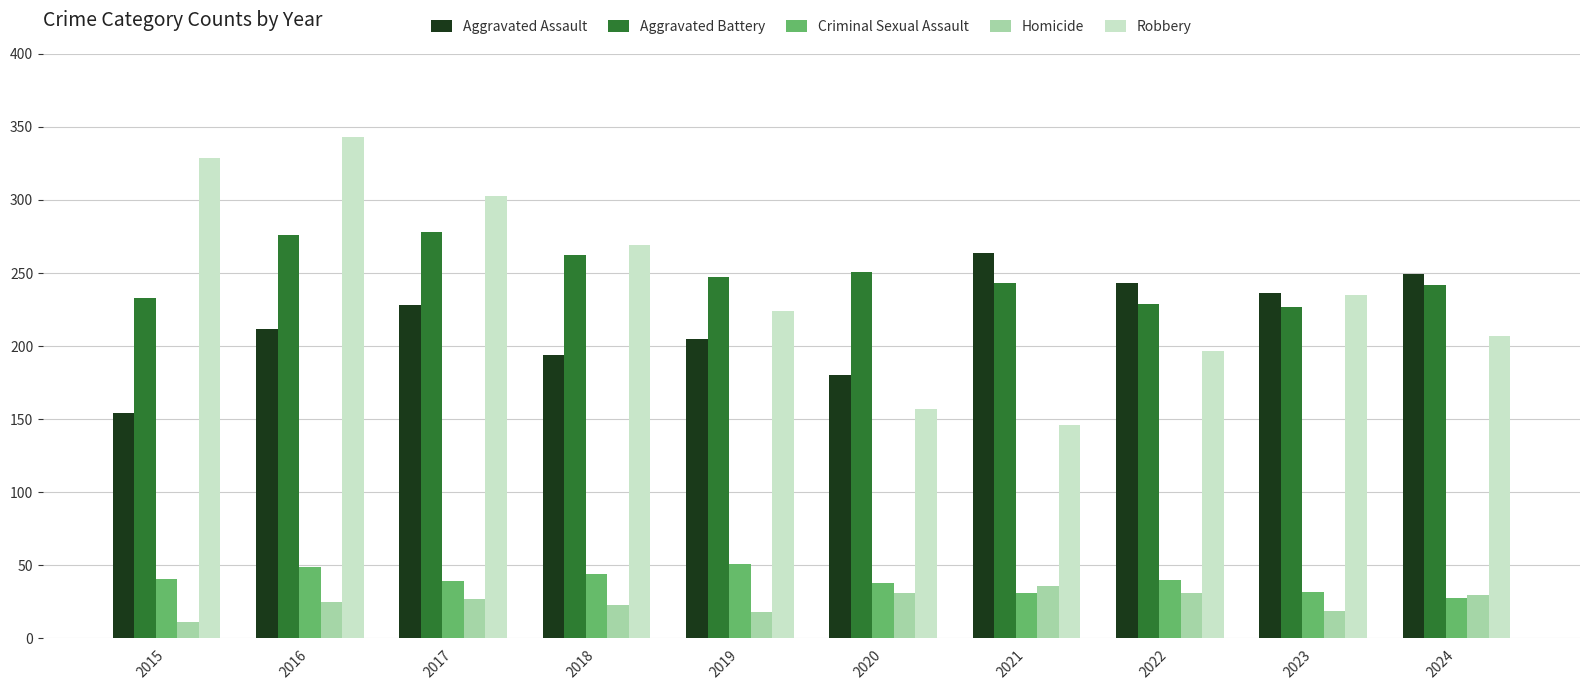

How many distinct data groups are displayed?

5